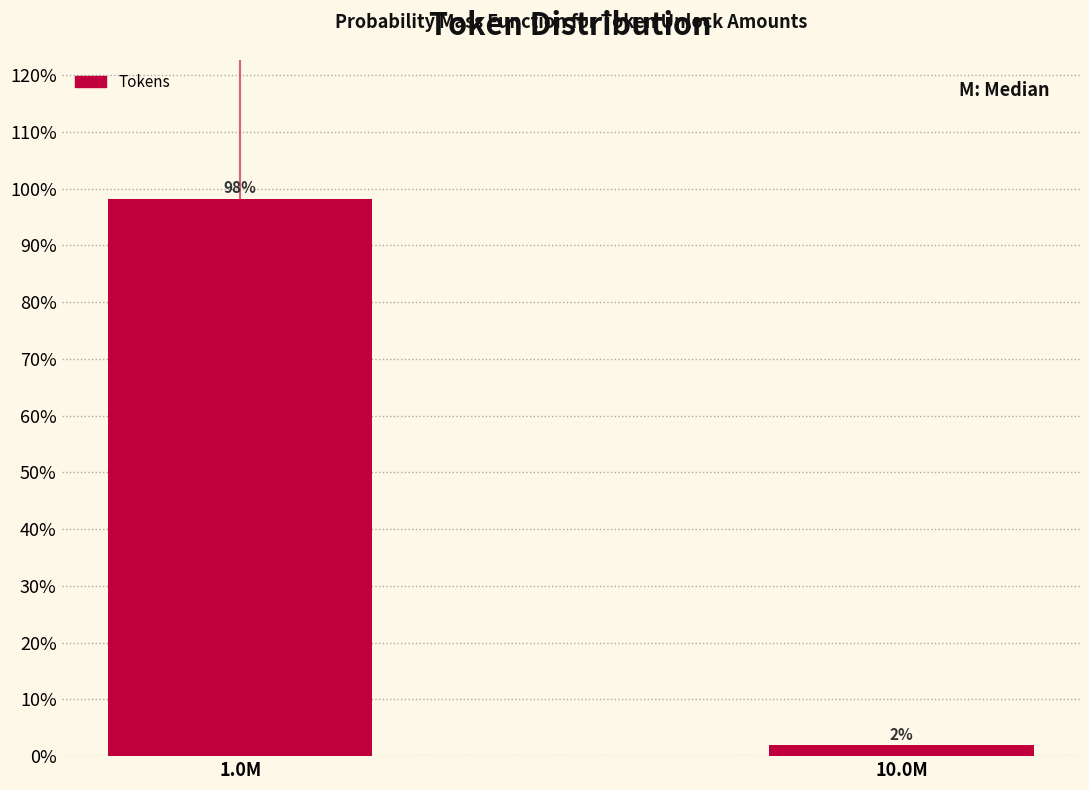

The chart shows a value of 133.6 at 1.0M. True or false?

False